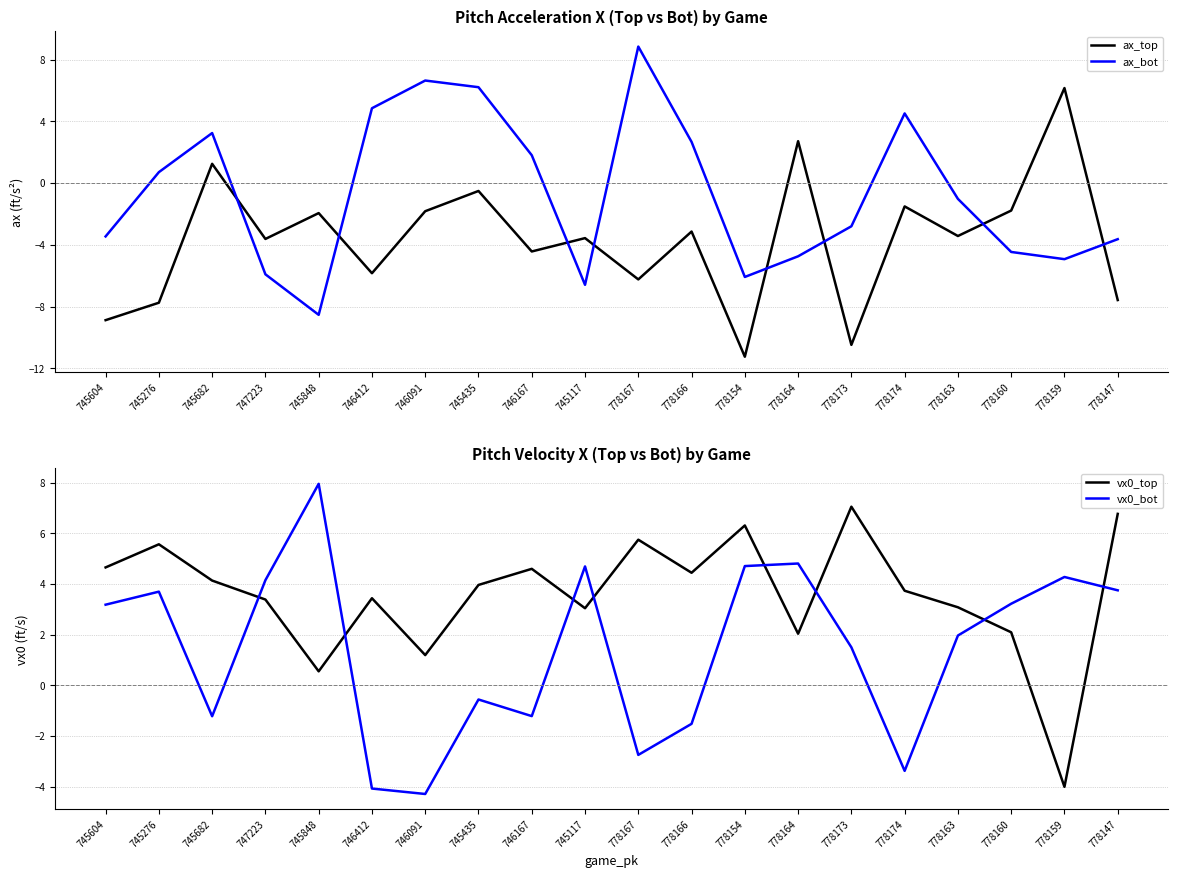

What is the highest value of the ax_top series?

6.2